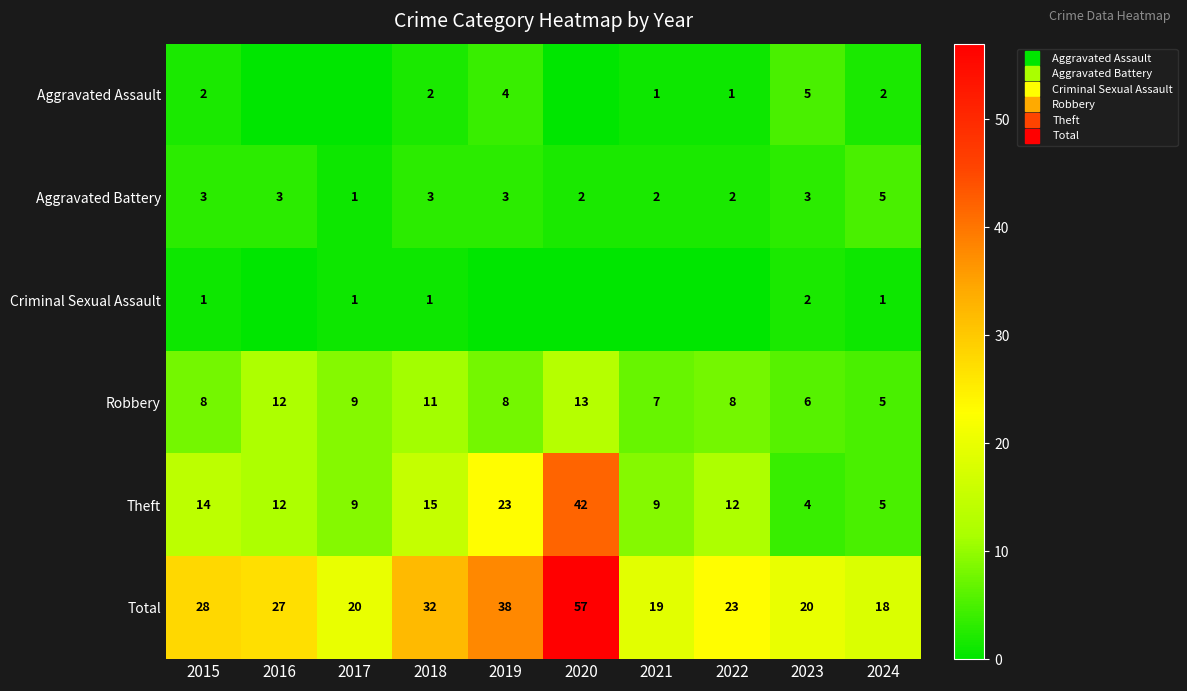

True or false: Aggravated Battery has a value of 1 at 2017.

True